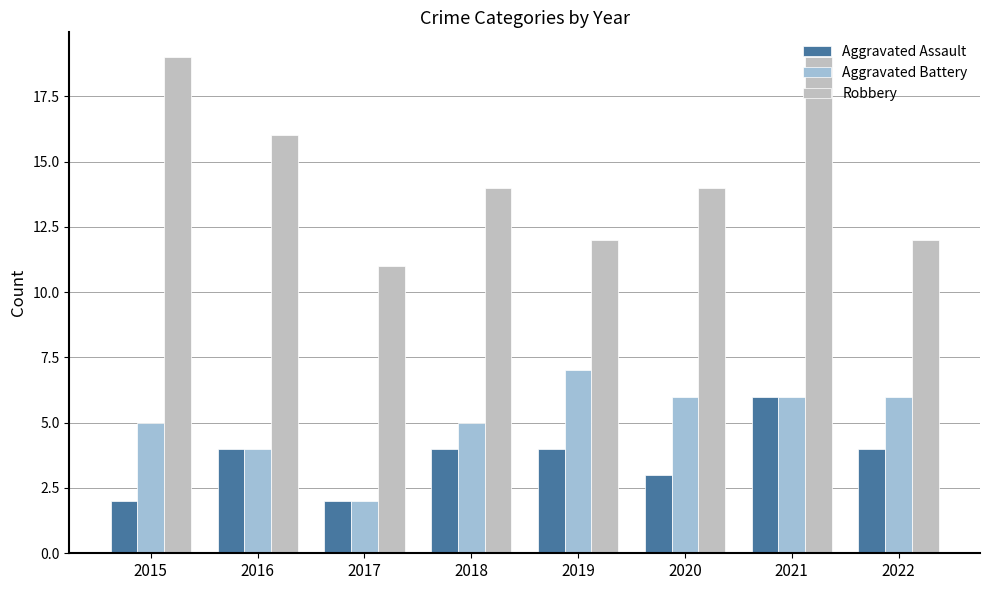

Reading right to left, transcribe all the data shown in this chart.

Aggravated Assault: 4	6	3	4	4	2	4	2
Aggravated Battery: 6	6	6	7	5	2	4	5
Robbery: 12	19	14	12	14	11	16	19